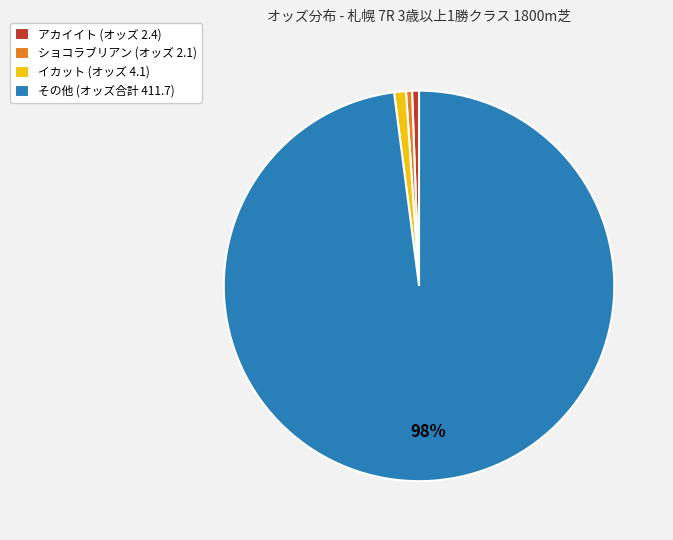

How many slices are in this pie chart?

4